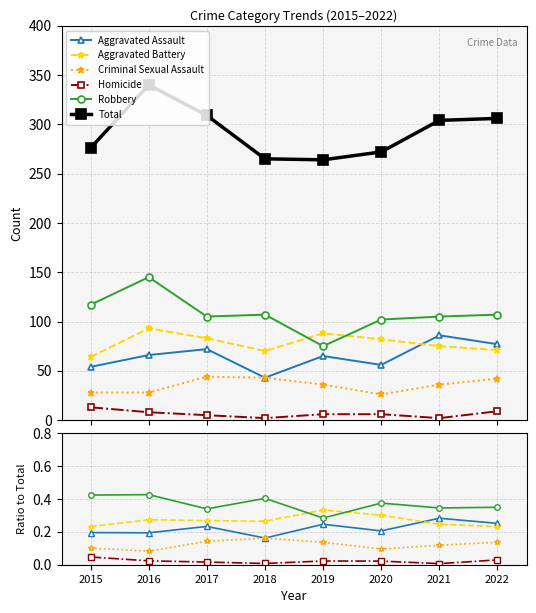

Which series ends up on top after the final intersection of Aggravated Battery and Aggravated Assault?

Aggravated Assault